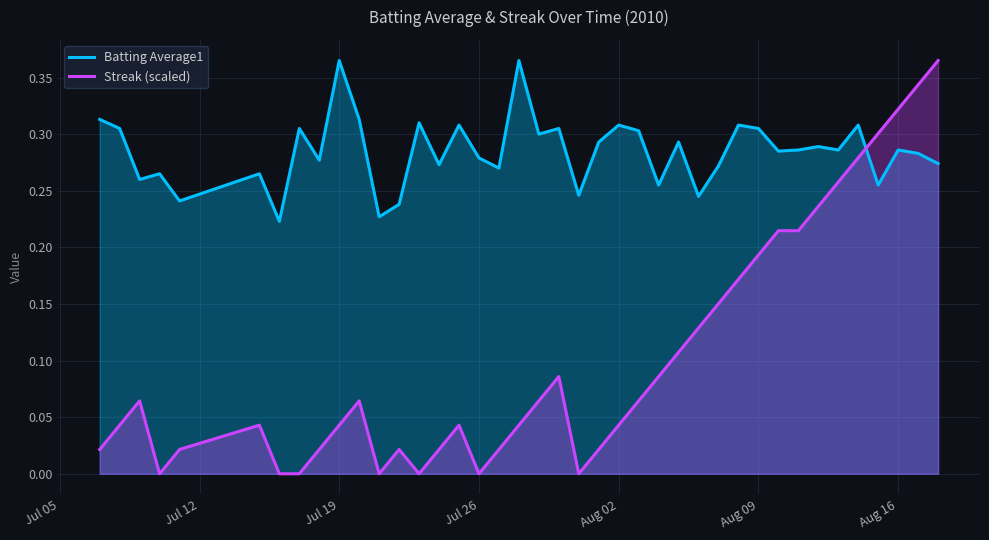

The Streak (scaled) series shows 0.0 at Jul 26. True or false?

True